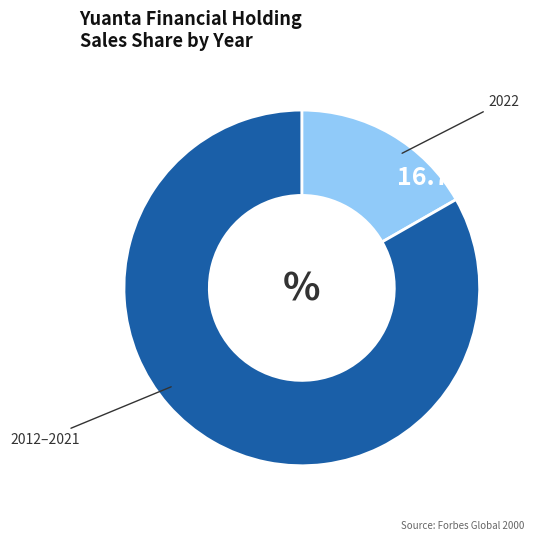

Rank the categories by value from lowest to highest.

2022, 2012–2021